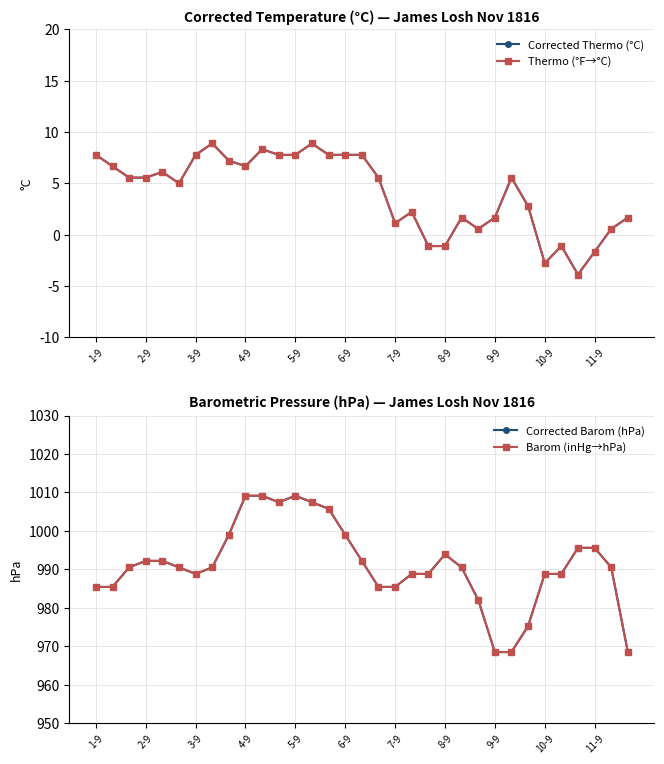

What is the label of the 33rd point from the right?

1-9